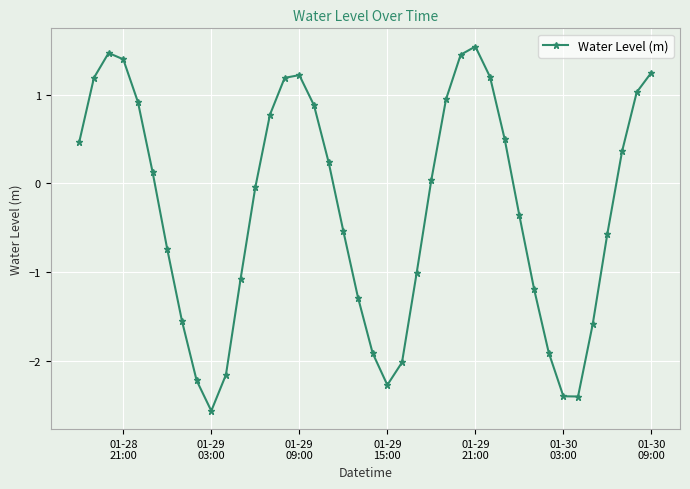

What is the average value?

-0.3